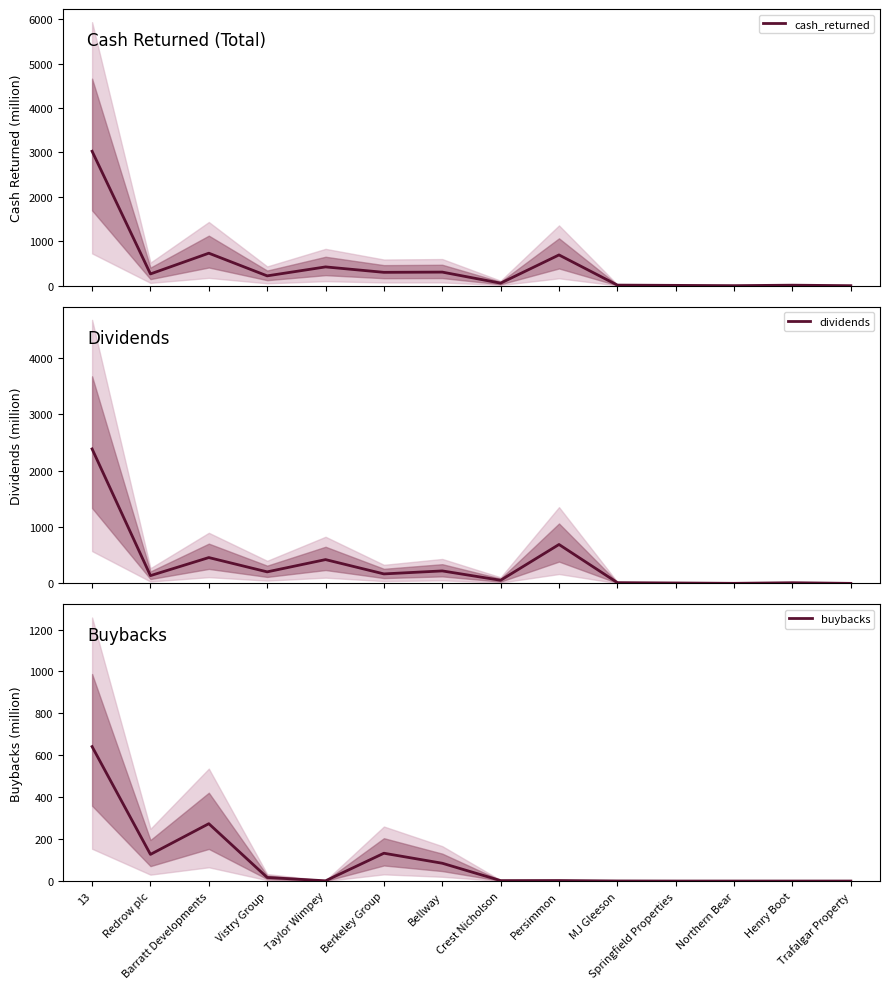

At which category is the sum across all series the highest?

13